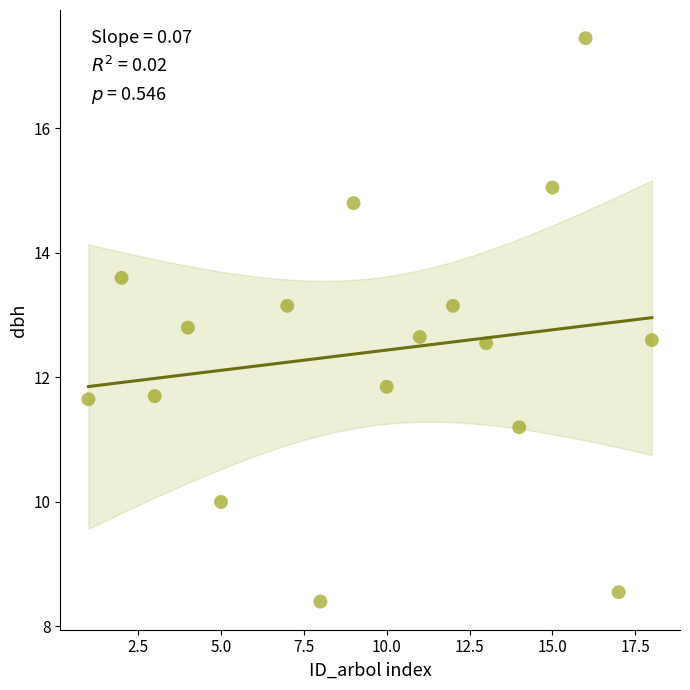

What is the range of X values (max minus min)?

17.0